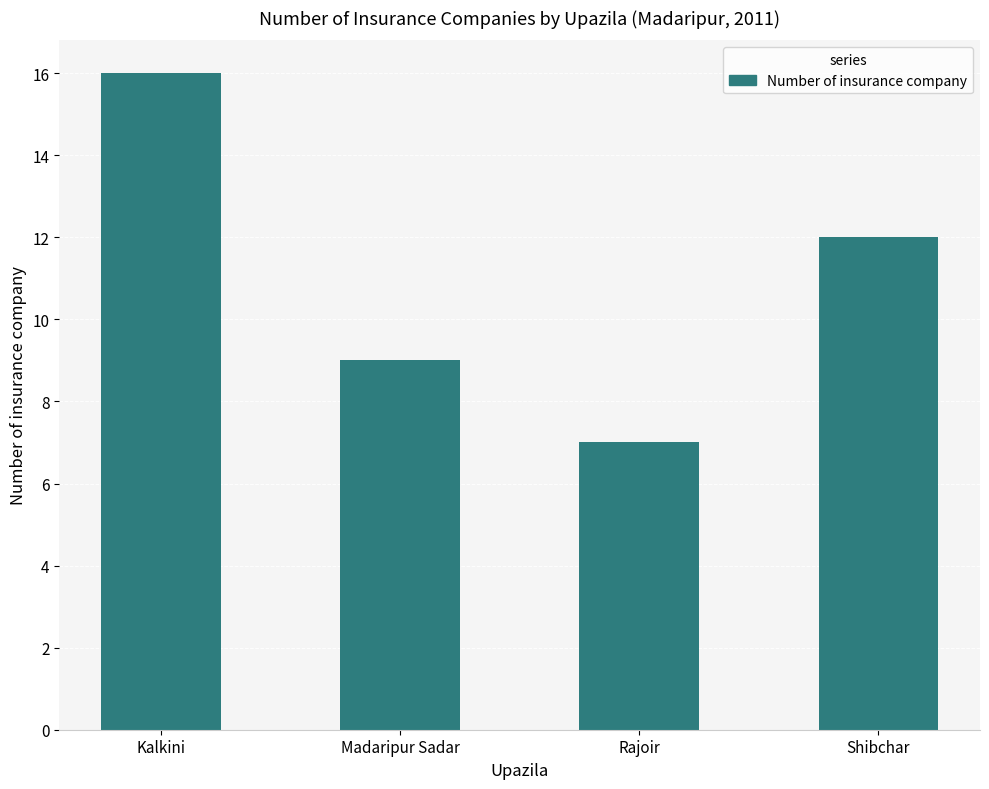

Reading left to right, what are all the values shown in this chart?

16	9	7	12